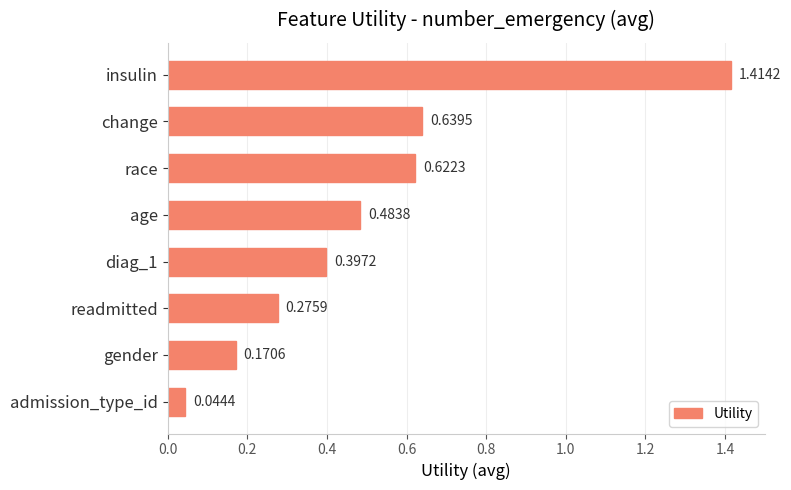

List the labels in order of value, smallest first.

admission_type_id, gender, readmitted, diag_1, age, race, change, insulin